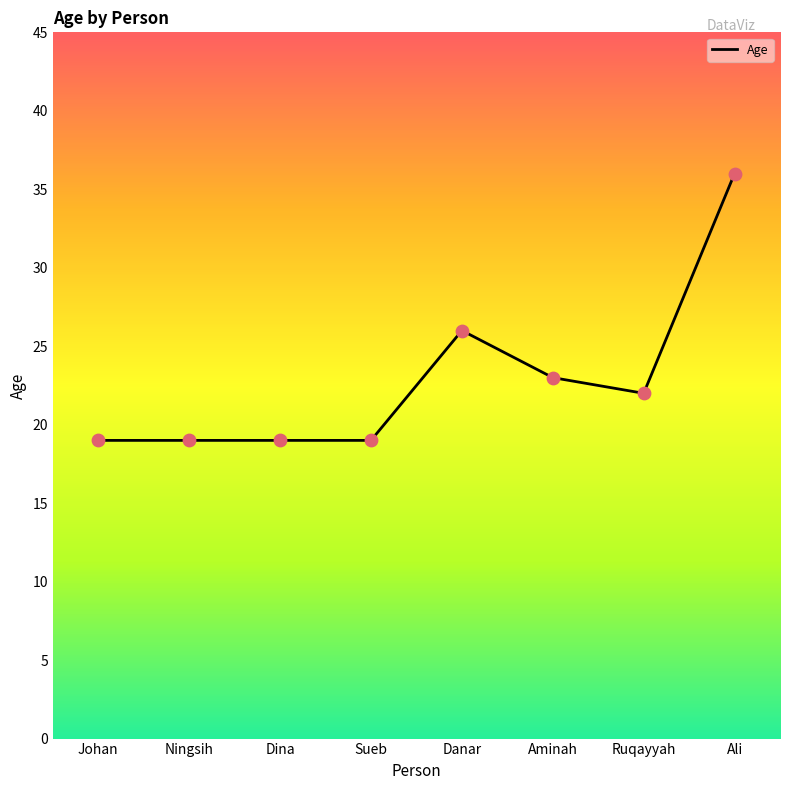

What is the change in value from Johan to Ruqayyah?

+3